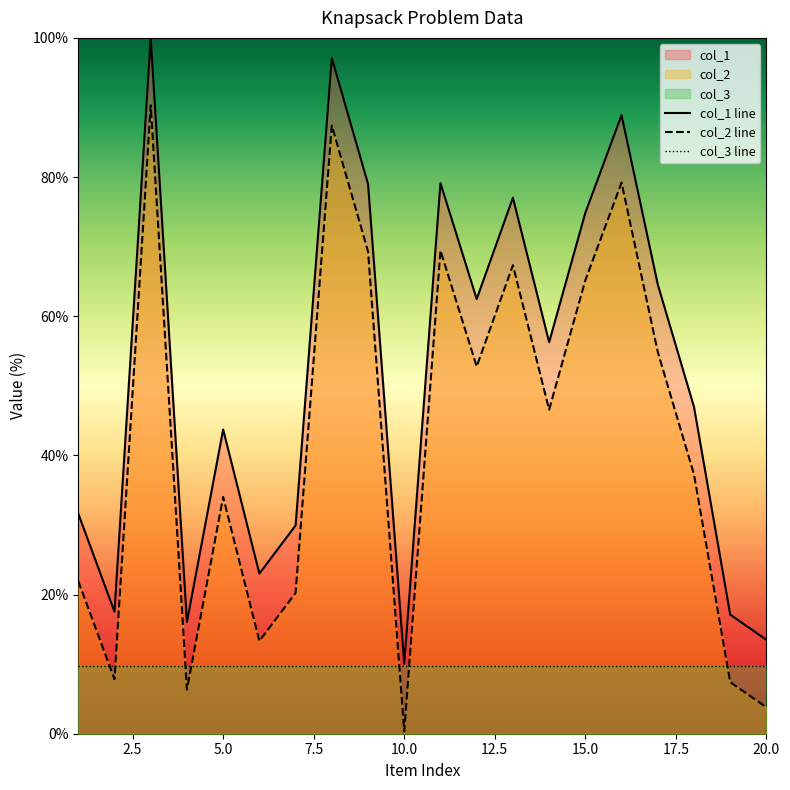

Which category has the lowest value in the col_2 line series?

10.0